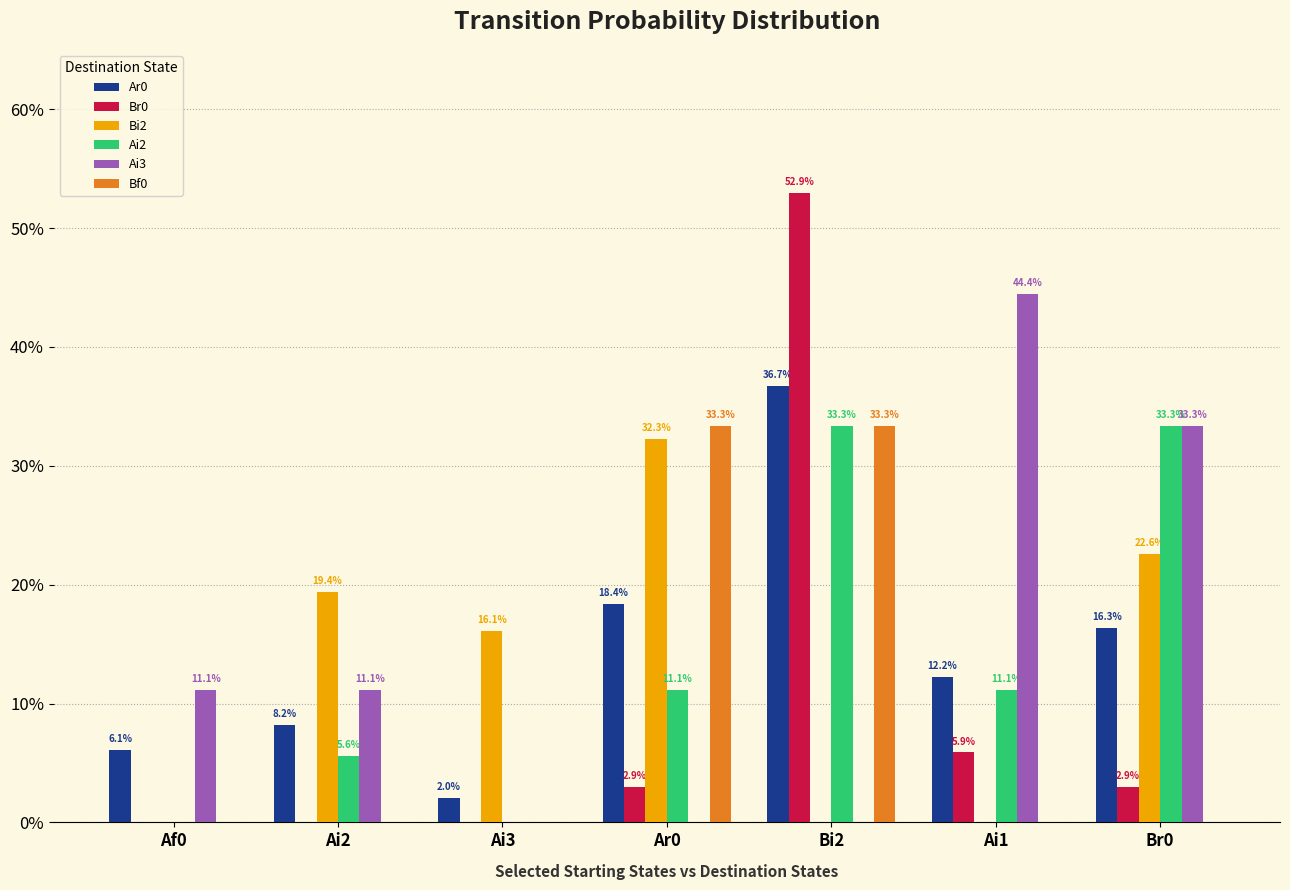

At which category is the sum across all series the highest?

Bi2